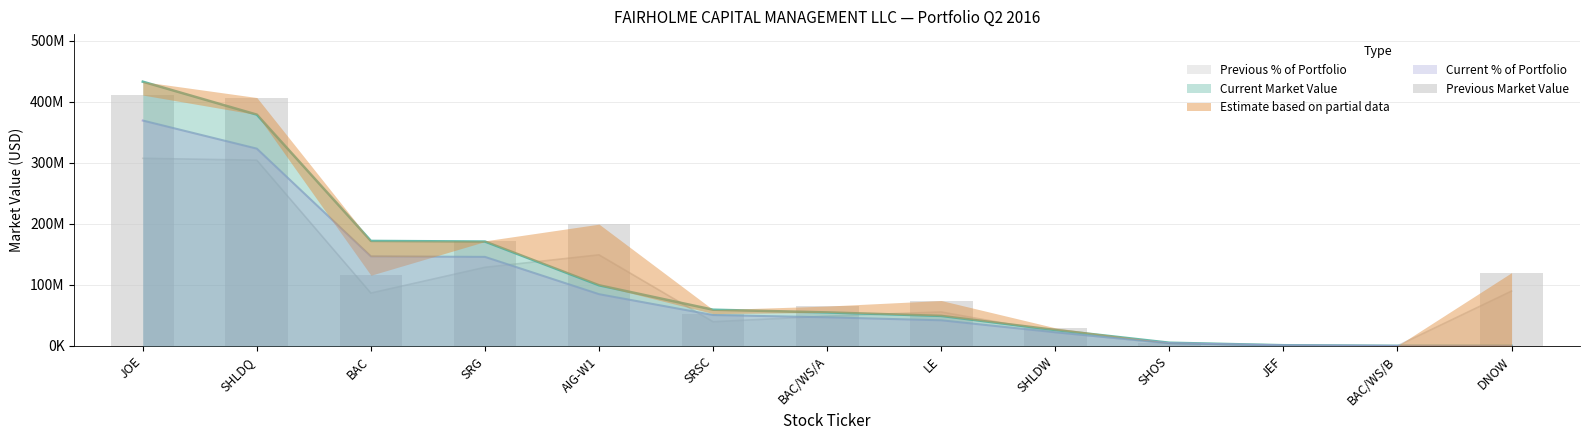

What is the average value?

127332077